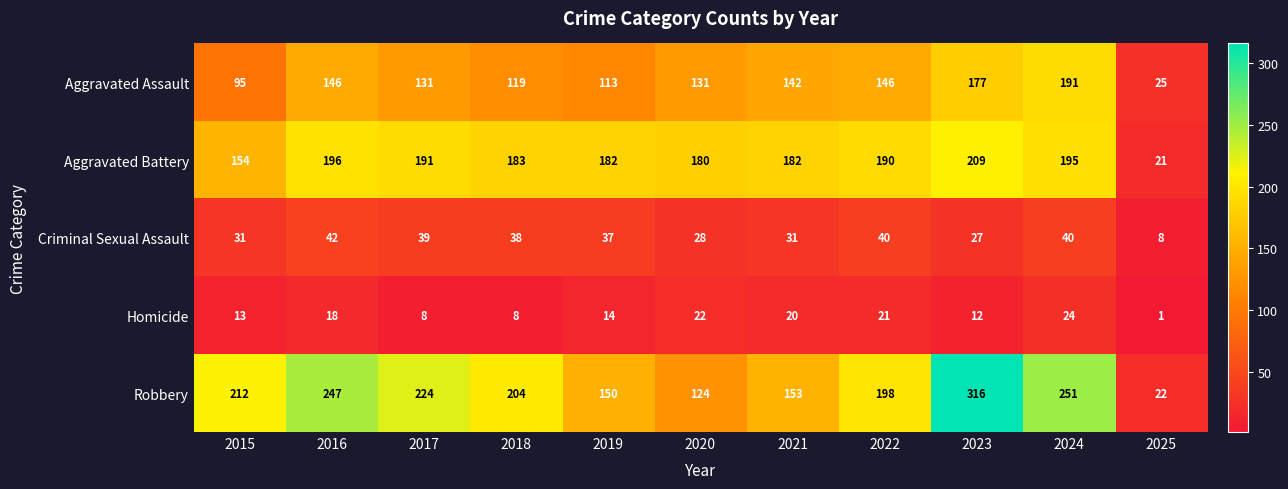

At which category does the chart reach its peak across all series?

2023